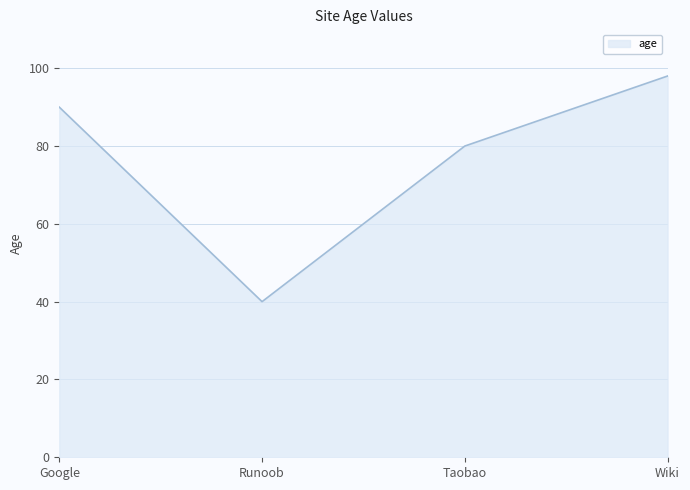

Reading right to left, extract all data points from this chart.

Wiki=98	Taobao=80	Runoob=40	Google=90